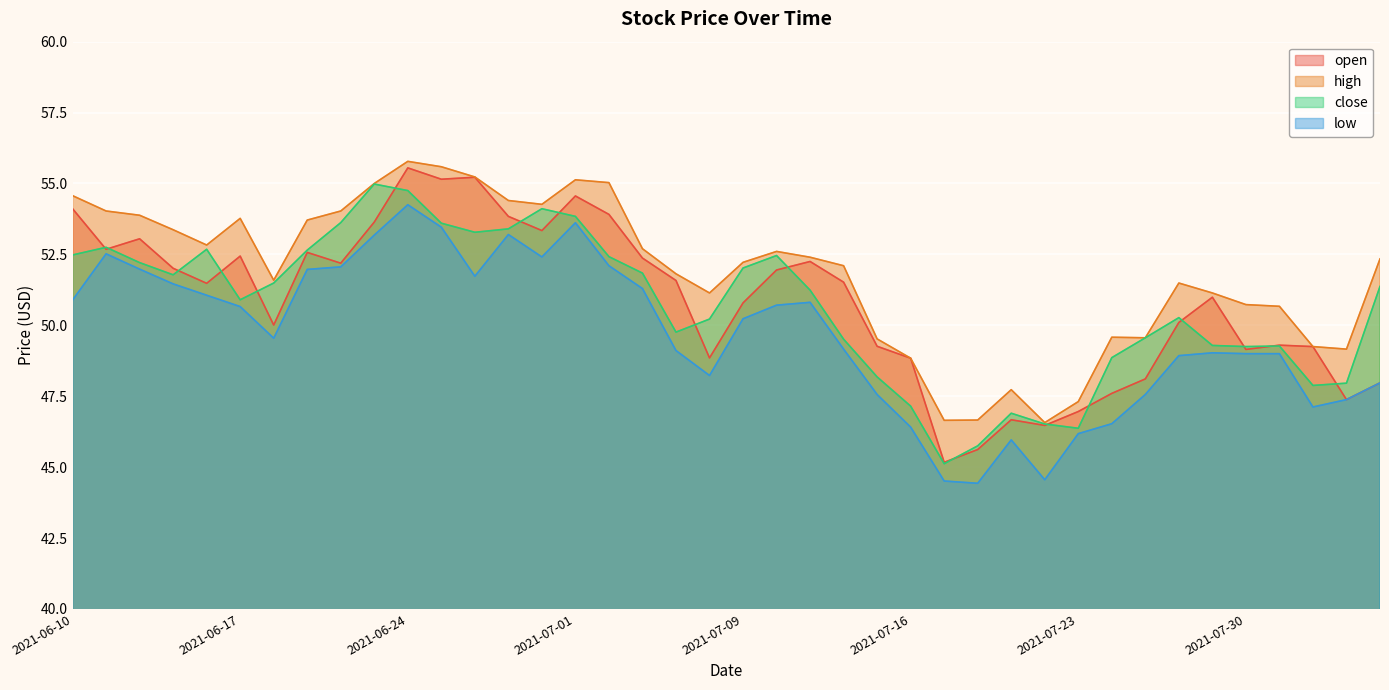

Reading left to right, list all the values displayed in this chart.

open: 54.1	52.7	53.0	52.0	51.5	52.4	50.0	52.6	52.2	53.6	55.5	55.1	55.2	53.8	53.3	54.6	53.9	52.4	51.6	48.9	50.8	52.0	52.2	51.5	49.3	48.8	45.2	45.6	46.7	46.5	47.0	47.6	48.1	50.1	51.0	49.1	49.3	49.2	47.4	48.0
high: 54.6	54.0	53.9	53.4	52.8	53.8	51.6	53.7	54.0	55.0	55.8	55.6	55.2	54.4	54.3	55.1	55.0	52.7	51.8	51.1	52.2	52.6	52.4	52.1	49.5	48.8	46.6	46.7	47.7	46.6	47.3	49.6	49.6	51.5	51.1	50.7	50.7	49.2	49.2	52.3
close: 52.5	52.8	52.2	51.8	52.7	50.9	51.5	52.6	53.6	55.0	54.8	53.6	53.3	53.4	54.1	53.8	52.4	51.8	49.8	50.2	52.0	52.5	51.2	49.5	48.2	47.1	45.1	45.8	46.9	46.5	46.4	48.9	49.6	50.3	49.3	49.2	49.3	47.9	48.0	51.4
low: 50.9	52.5	52.0	51.5	51.1	50.7	49.5	52.0	52.1	53.2	54.2	53.5	51.7	53.2	52.4	53.6	52.1	51.3	49.1	48.2	50.2	50.7	50.8	49.2	47.6	46.4	44.5	44.4	46.0	44.6	46.2	46.5	47.6	48.9	49.0	49.0	49.0	47.1	47.4	48.0